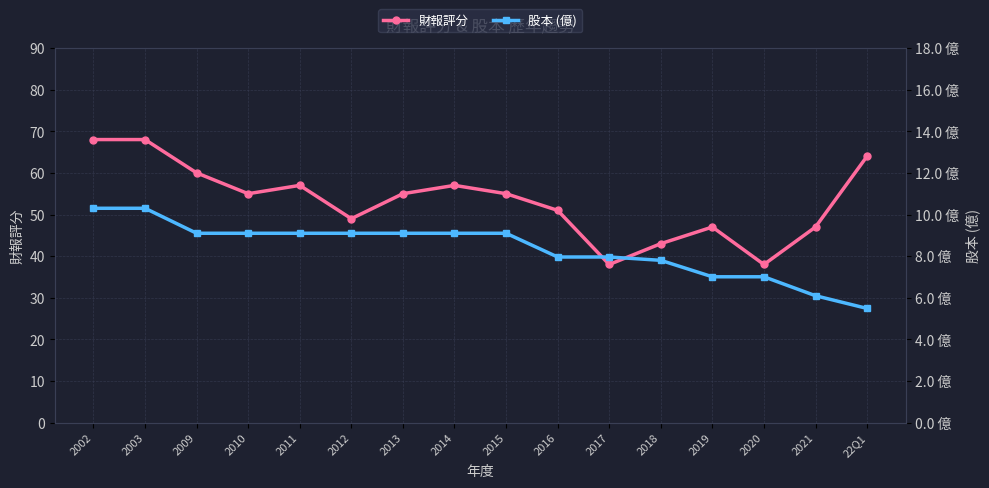

Which category has the highest value in the 股本 (億) series?

2002